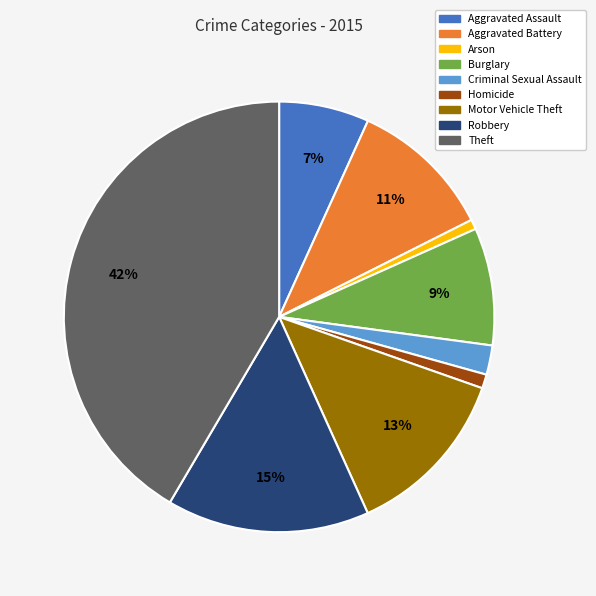

Which category has the biggest portion of the pie?

Theft